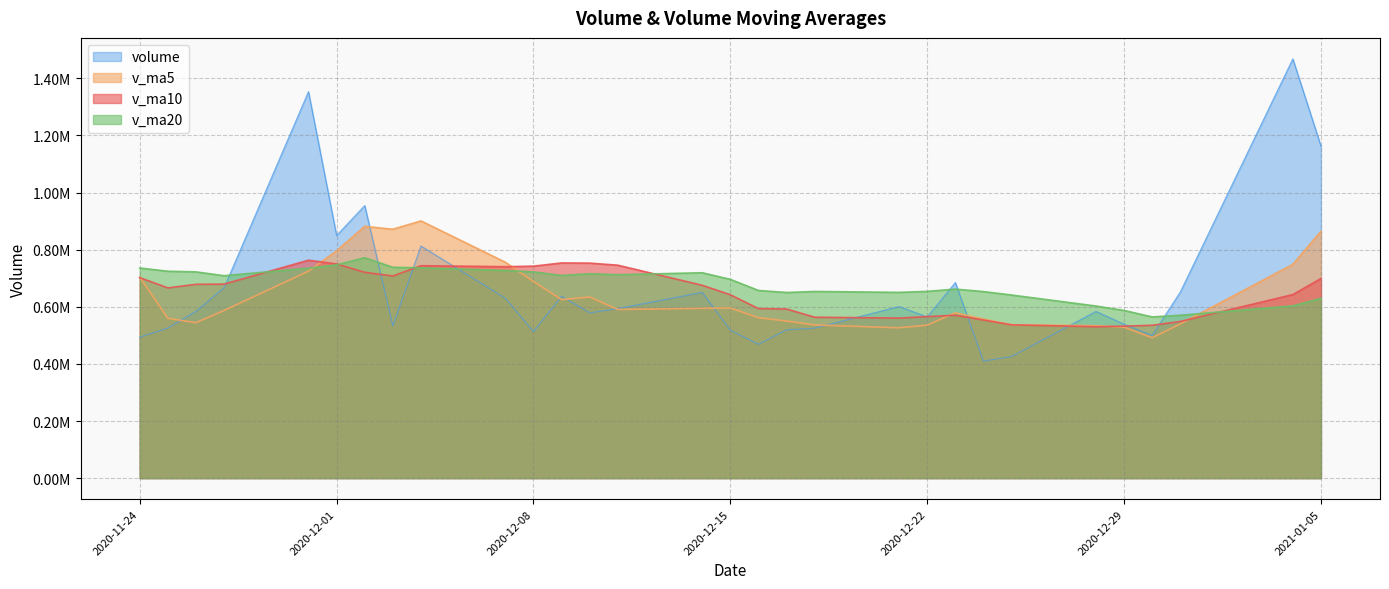

How many lines are shown in the chart?

4